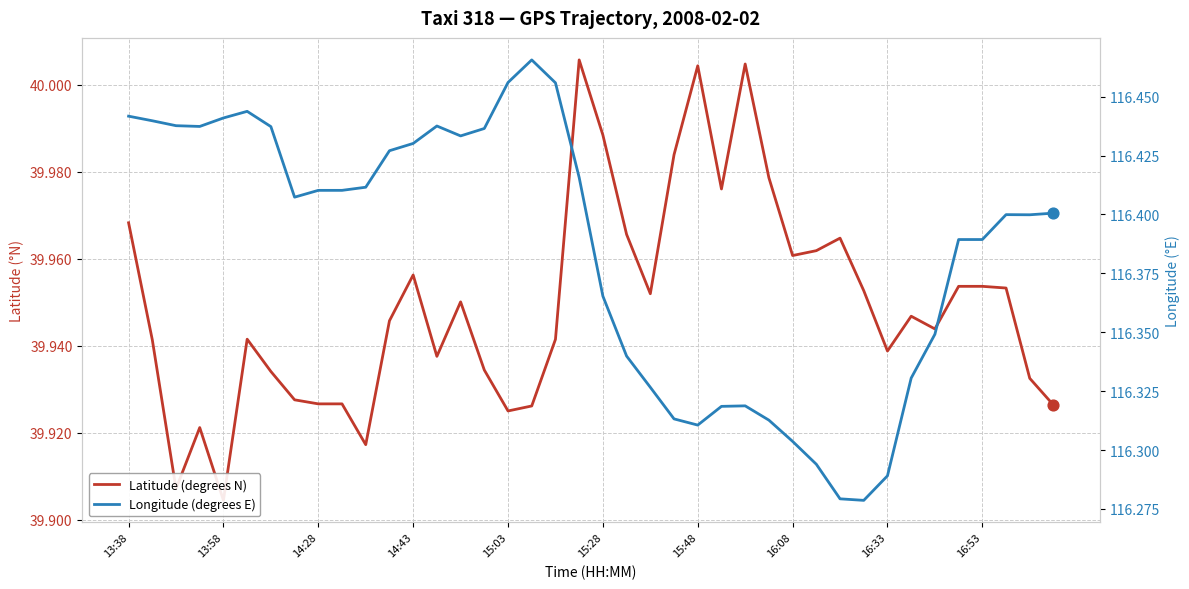

Is the value of Longitude (degrees E) at 16:08 greater than the value of Latitude (degrees N) at 31?

Yes